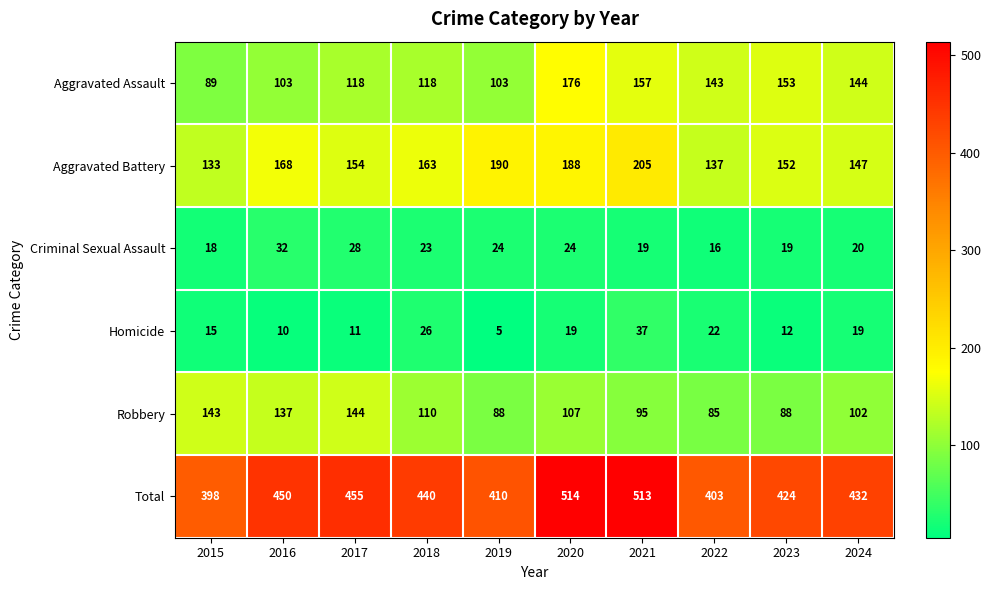

List the series in order of their peak value, highest first.

Total, Aggravated Battery, Aggravated Assault, Robbery, Homicide, Criminal Sexual Assault